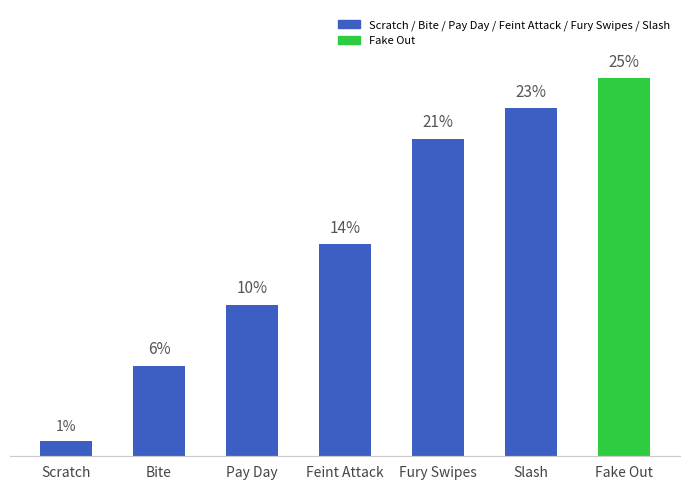

At which category does the chart reach its peak across all series?

Fake Out